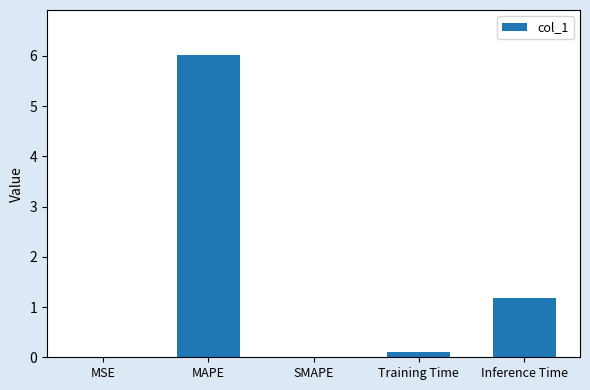

The value at MSE is 0.0. True or false?

True